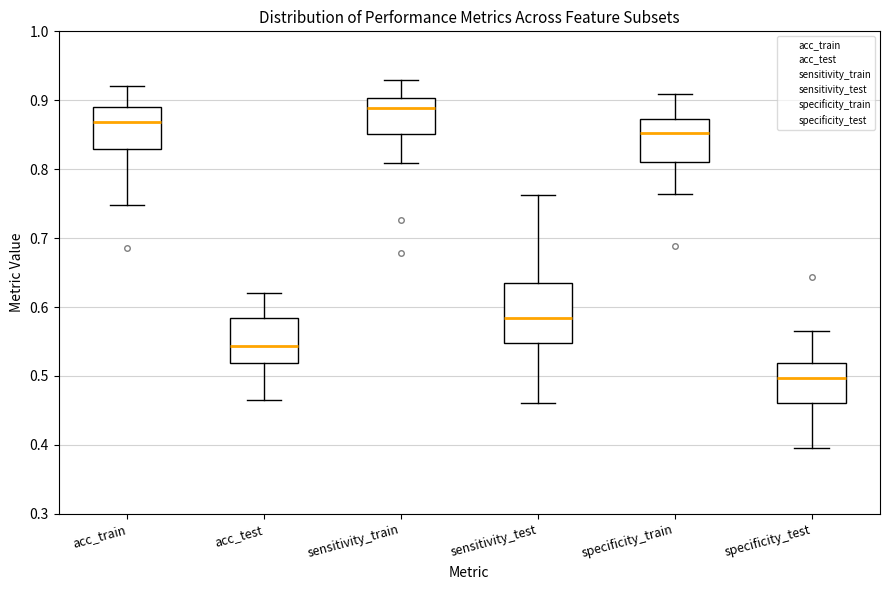

Reading left to right, transcribe this box plot: for each box, give where its median line is, the range the box spans, and where its two whiskers end, as read against the y-axis. The values are not printed on the chart, so give them approximately, as read against the axis.

acc_train: median 0.87, box 0.83 to 0.89, whiskers 0.75 to 0.92
acc_test: median 0.54, box 0.52 to 0.58, whiskers 0.46 to 0.62
sensitivity_train: median 0.89, box 0.85 to 0.90, whiskers 0.81 to 0.93
sensitivity_test: median 0.58, box 0.55 to 0.63, whiskers 0.46 to 0.76
specificity_train: median 0.85, box 0.81 to 0.87, whiskers 0.76 to 0.91
specificity_test: median 0.50, box 0.46 to 0.52, whiskers 0.40 to 0.57